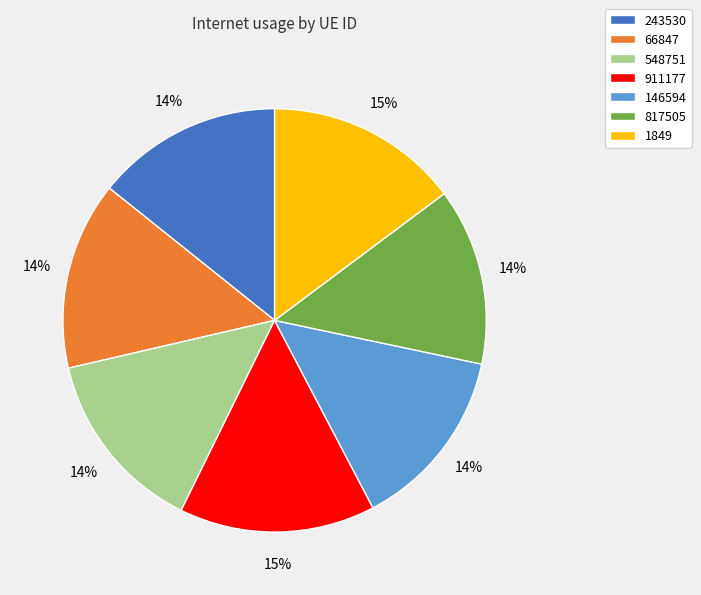

Do 243530 and 1849 together represent more than half of the pie?

No